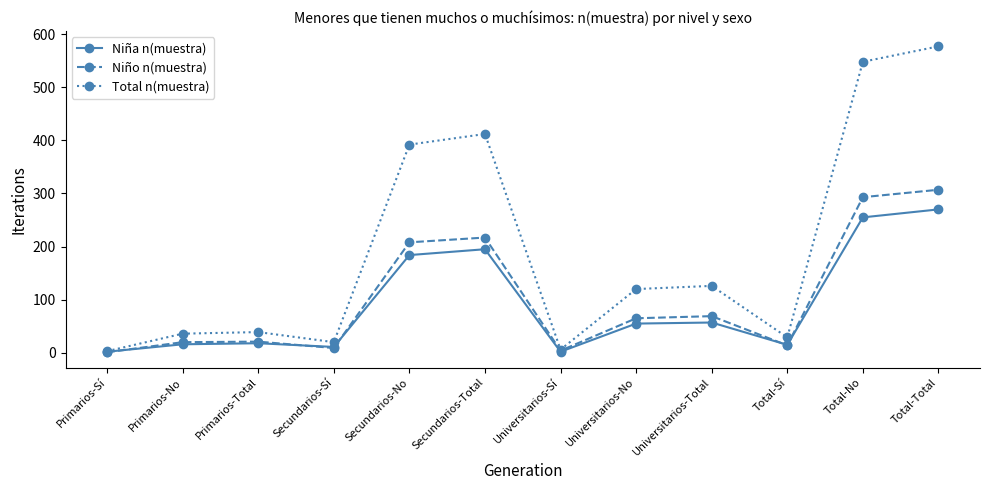

At how many categories does at least one series exceed 177?

4